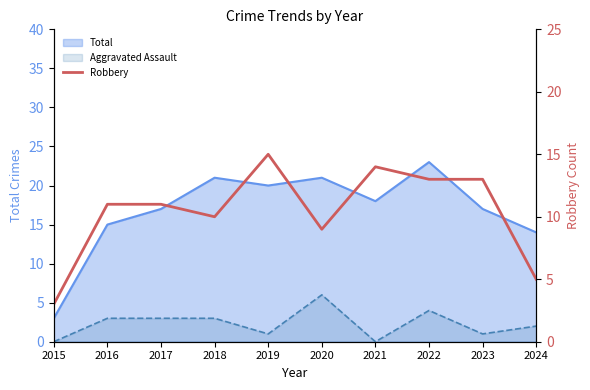

Reading left to right, extract all data points from this chart.

3	11	11	10	15	9	14	13	13	5